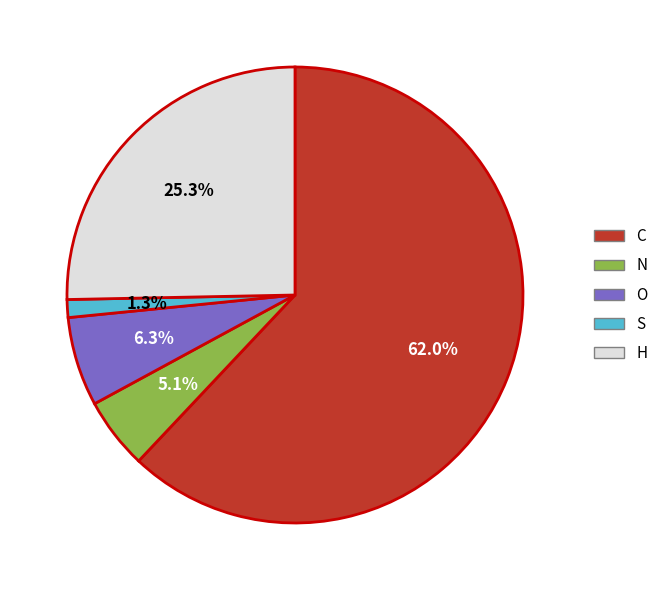

Which slice is the smallest?

S